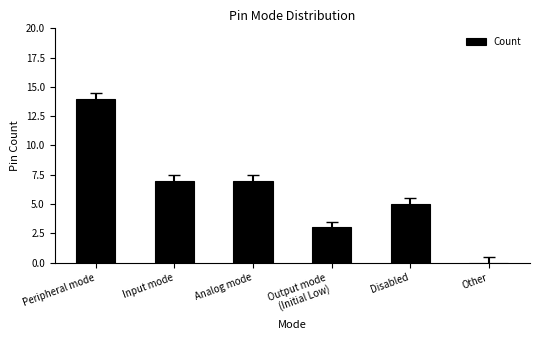

Reading right to left, extract all data points from this chart.

0	5	3	7	7	14